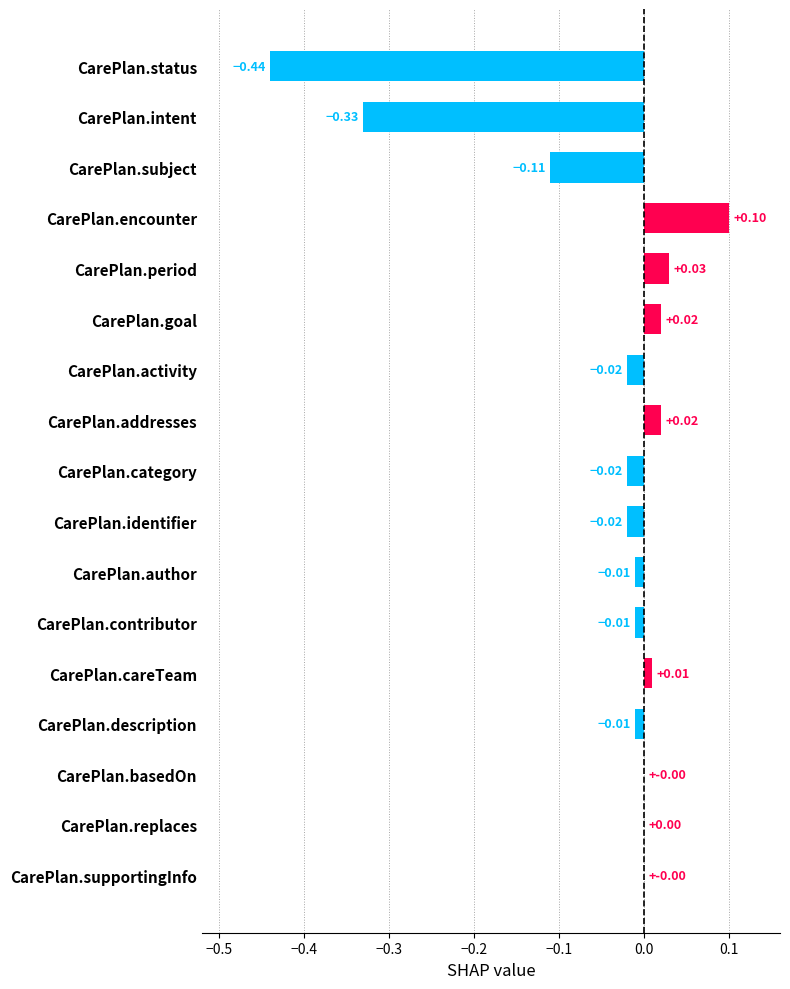

How many series are shown in this chart?

1